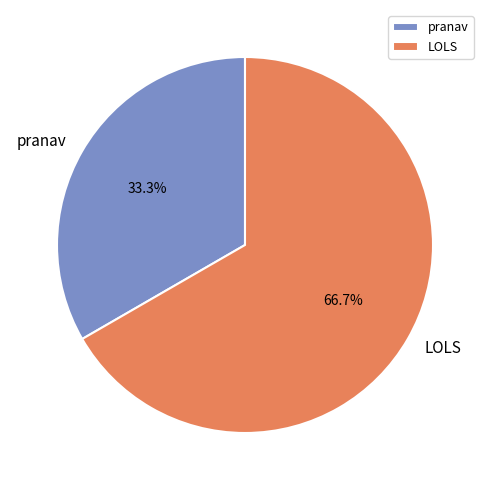

Combined, do pranav and LOLS account for over 50%?

Yes